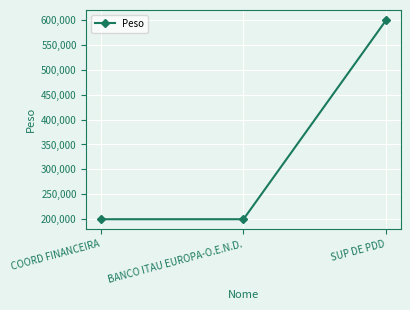

What is the label of the 2nd point from the left?

BANCO ITAU EUROPA-O.E.N.D.